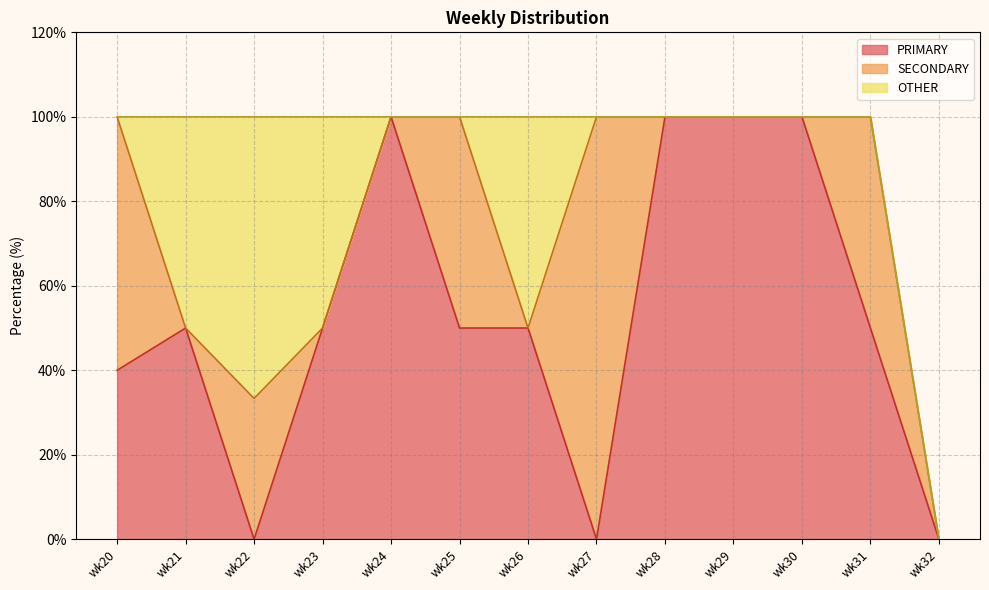

Does the chart display data point markers on the line(s)?

No